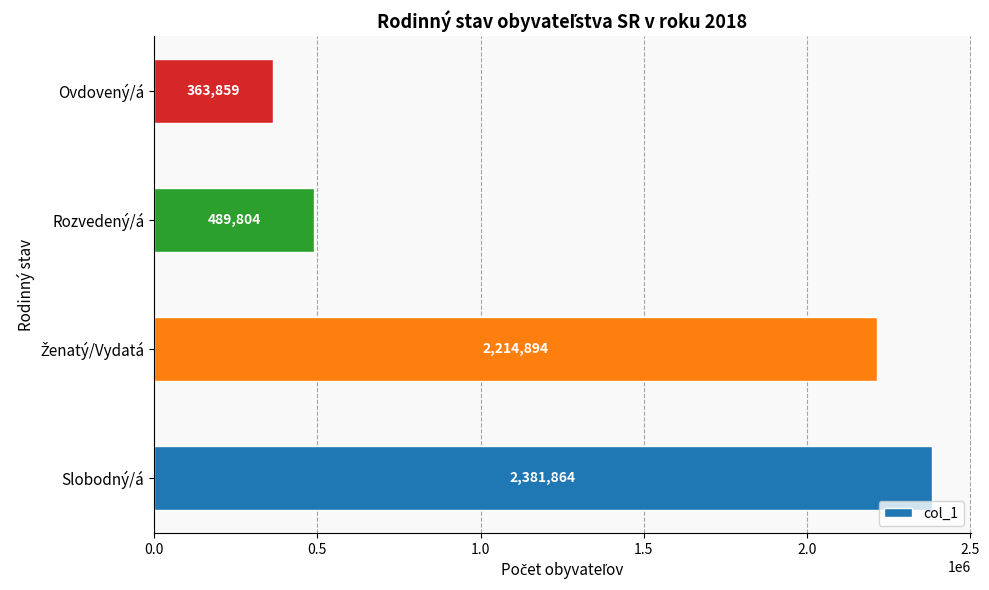

What is the difference between the maximum and minimum values?

2018005